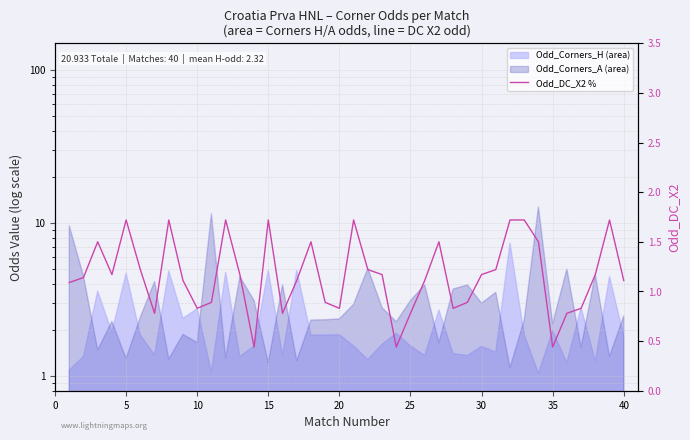

What is the smallest value displayed?

0.4